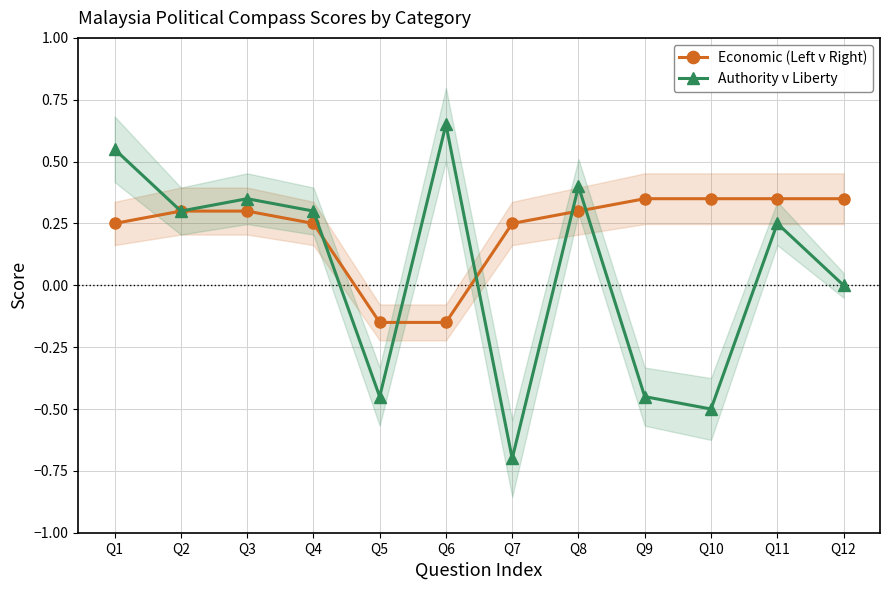

At which category is the sum across all series the highest?

Q1